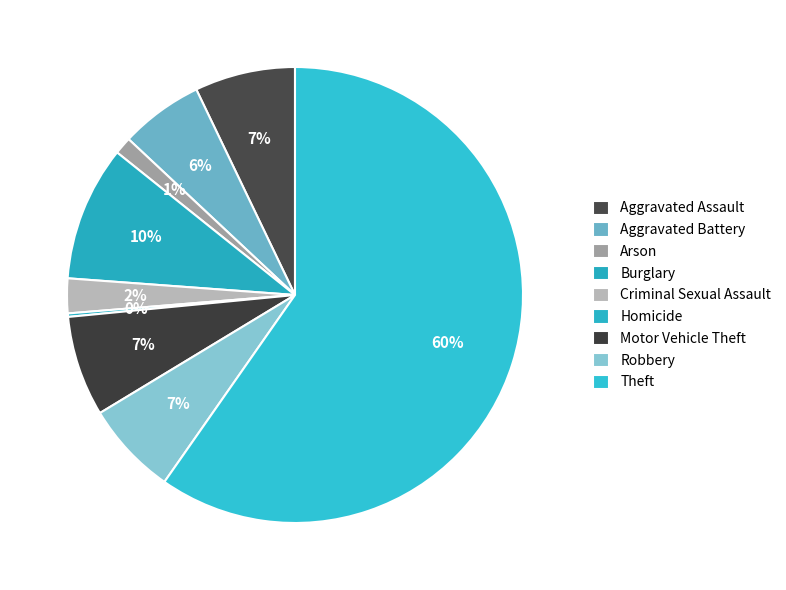

Approximately how many times larger is the value at Arson compared to Aggravated Battery?

0.2